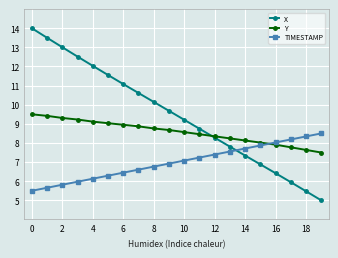

How many lines are shown in the chart?

3